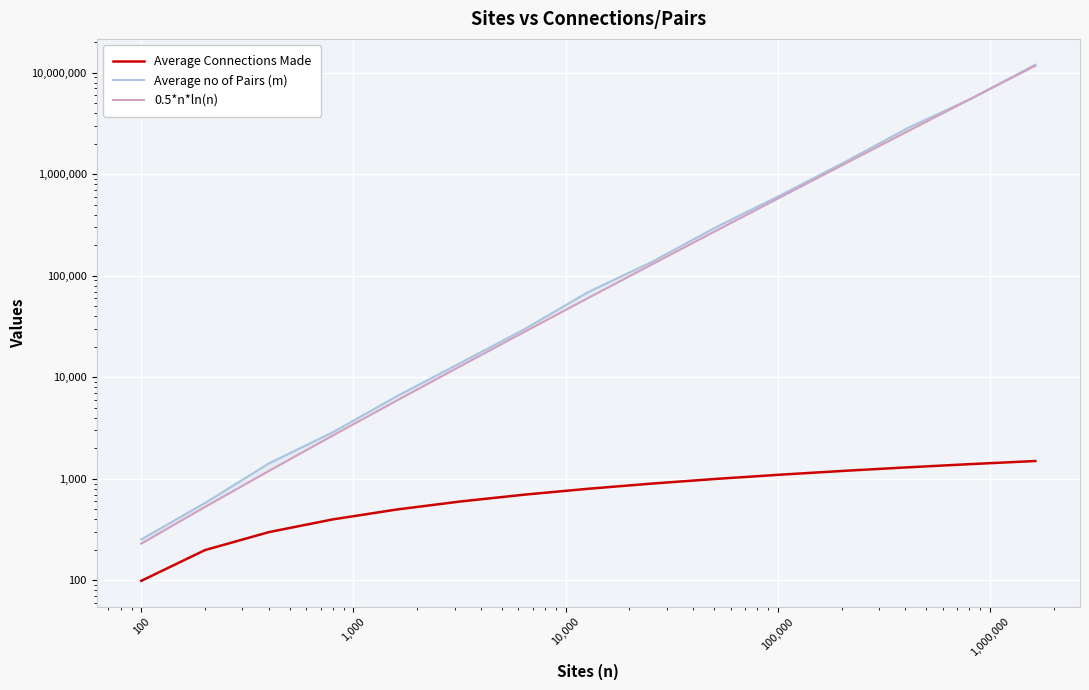

How many series are shown in this chart?

3